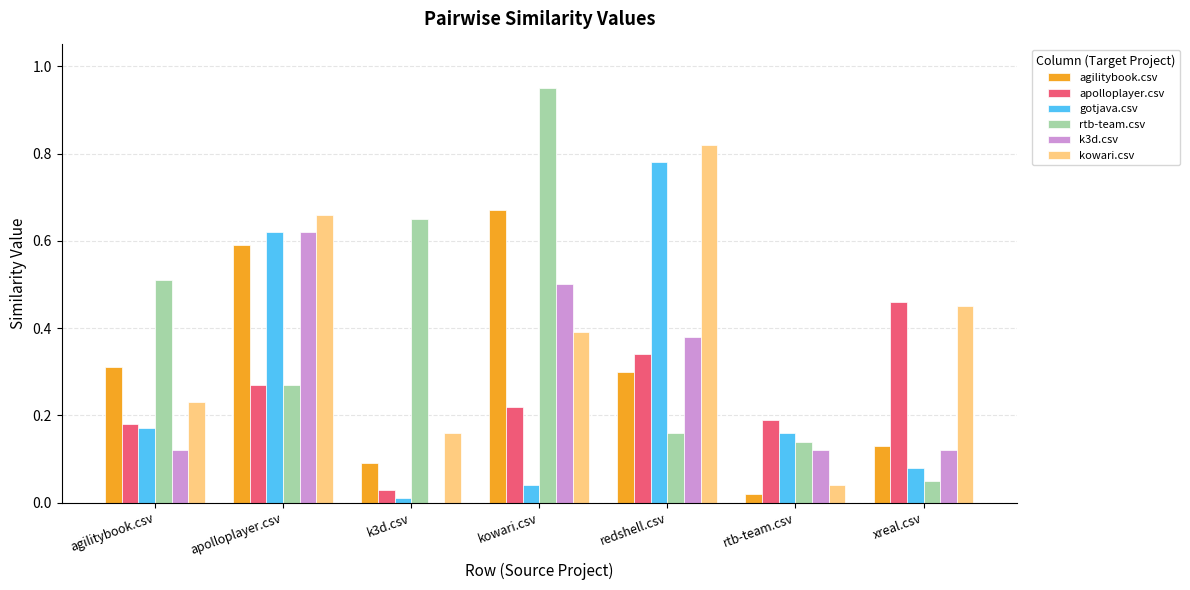

The rtb-team.csv series shows 0.2 at k3d.csv. True or false?

False